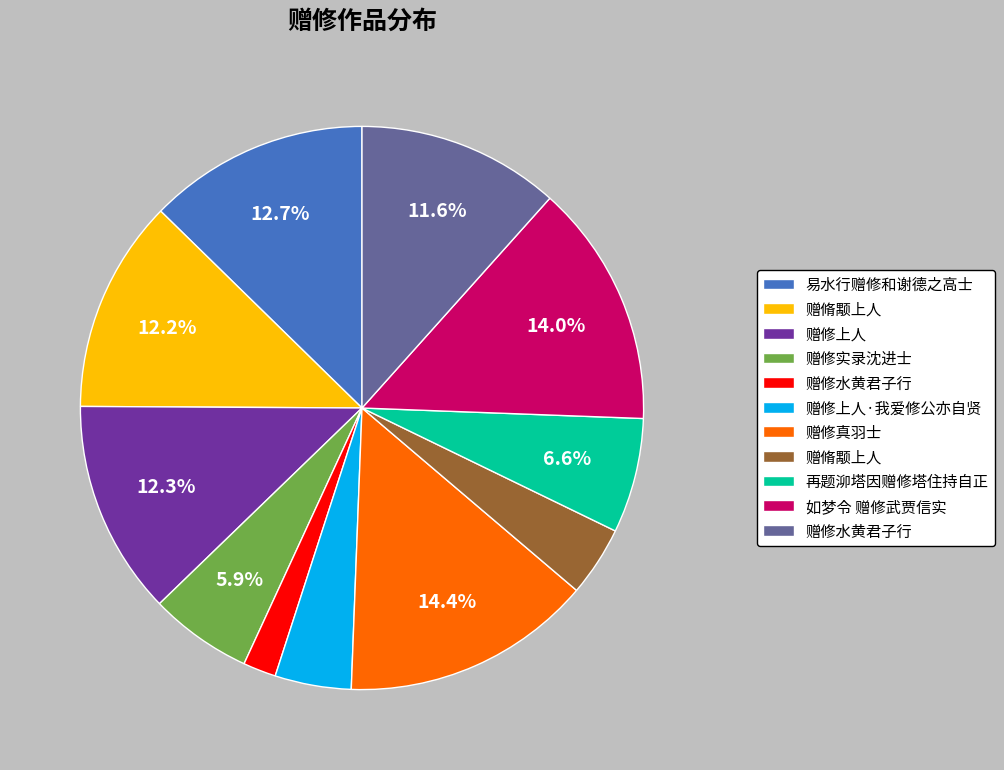

Count the number of slices in the pie.

11